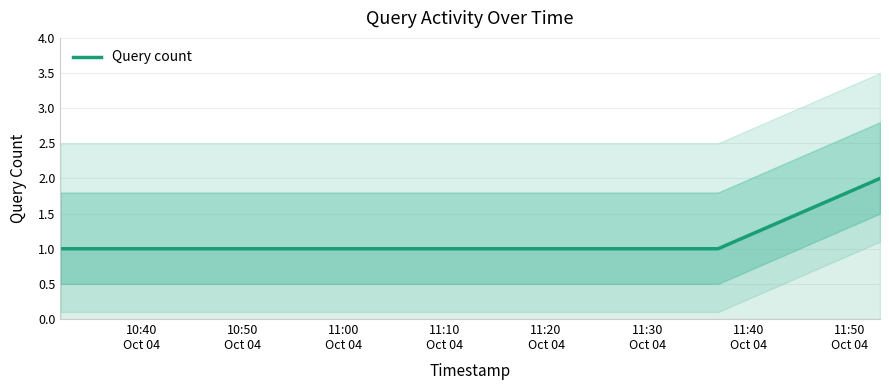

How many lines are shown in the chart?

1